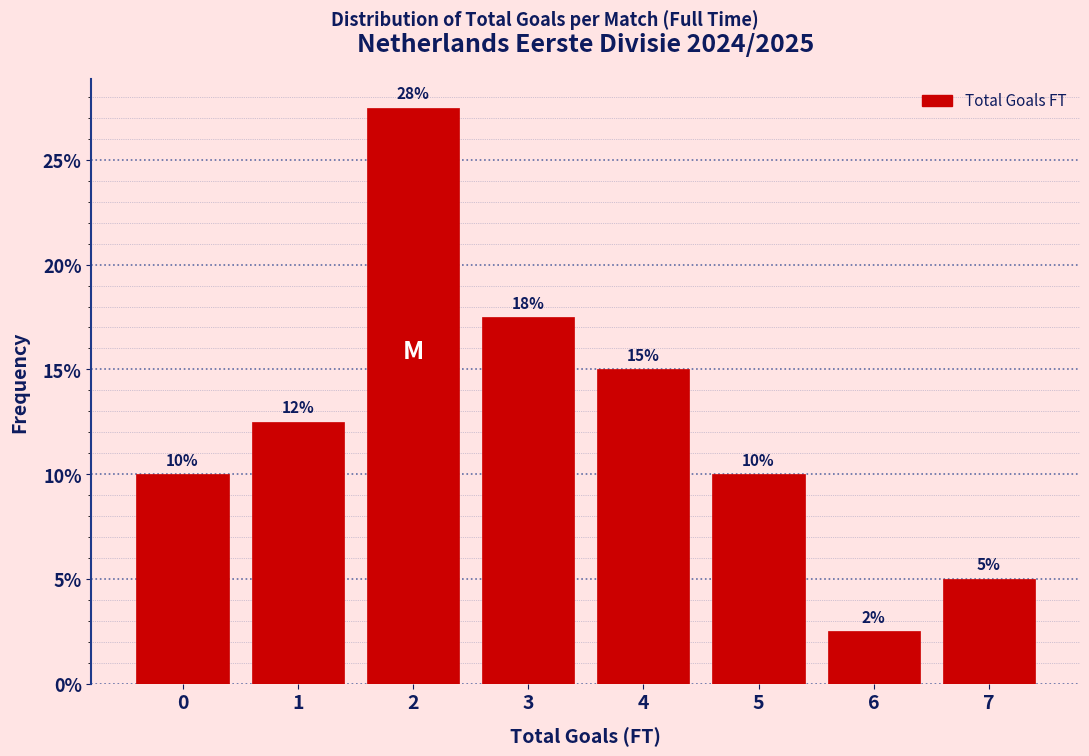

What value does the data have at 1?

12.5